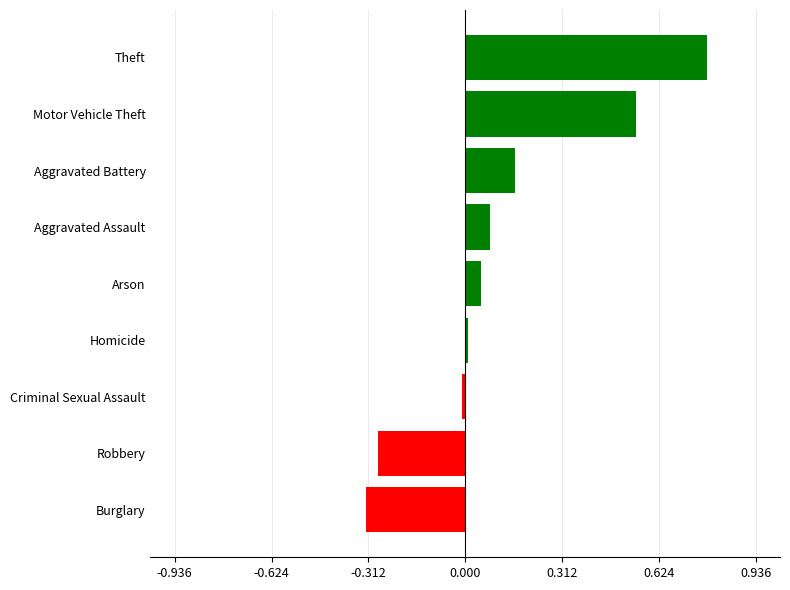

At which label is the value closest to 23?

Aggravated Battery